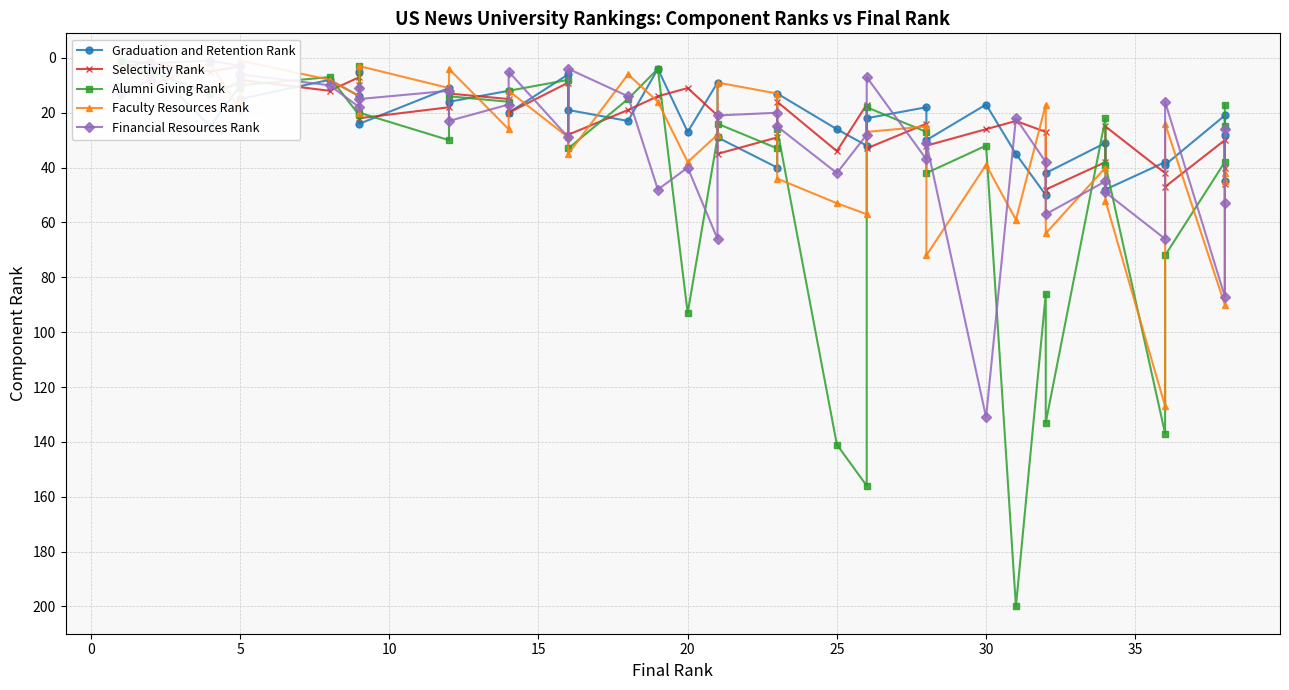

True or false: Selectivity Rank and Graduation and Retention Rank cross at least once.

True